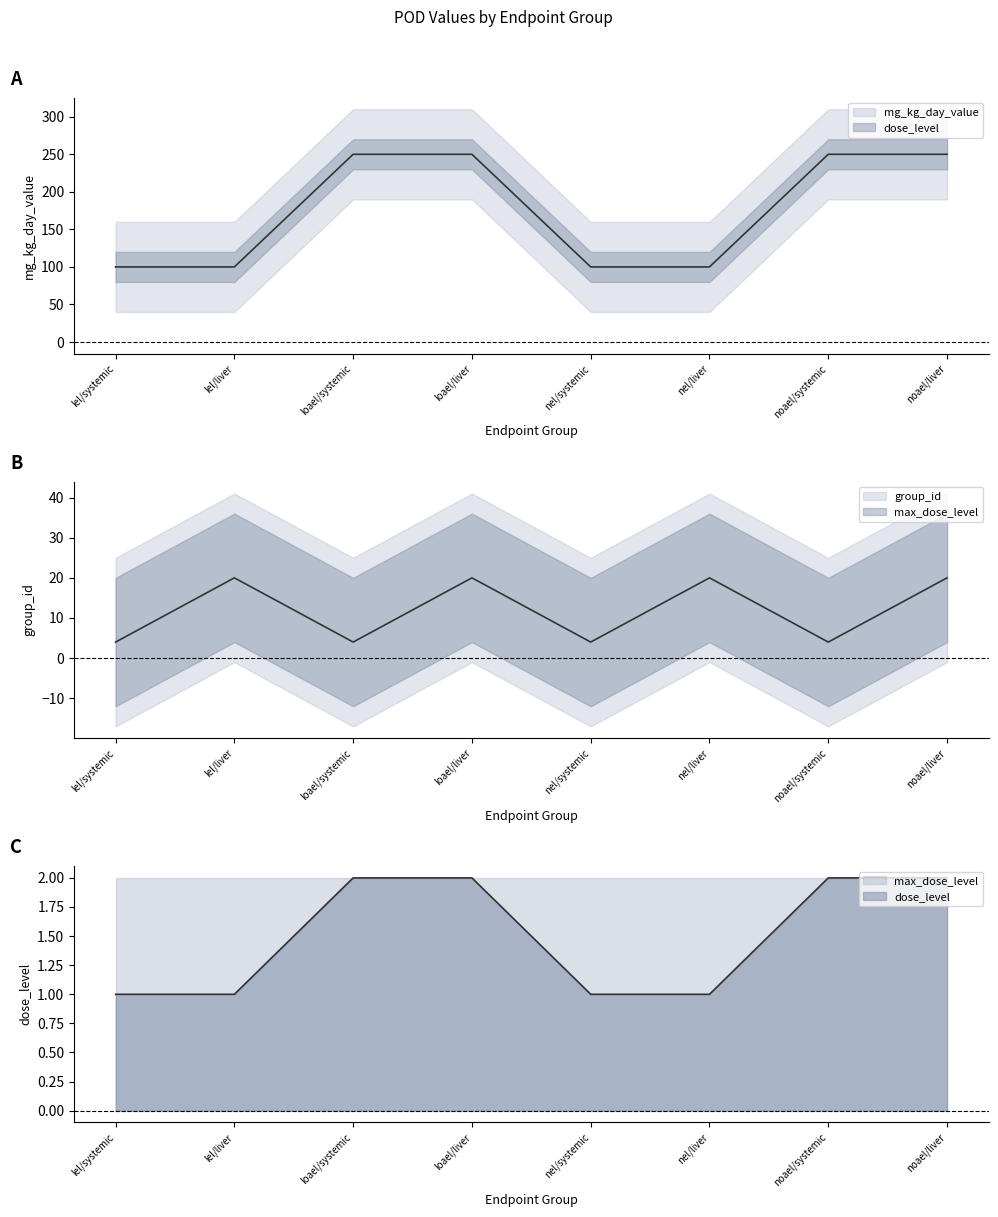

True or false: mg_kg_day_value and dose_level intersect in this chart.

False